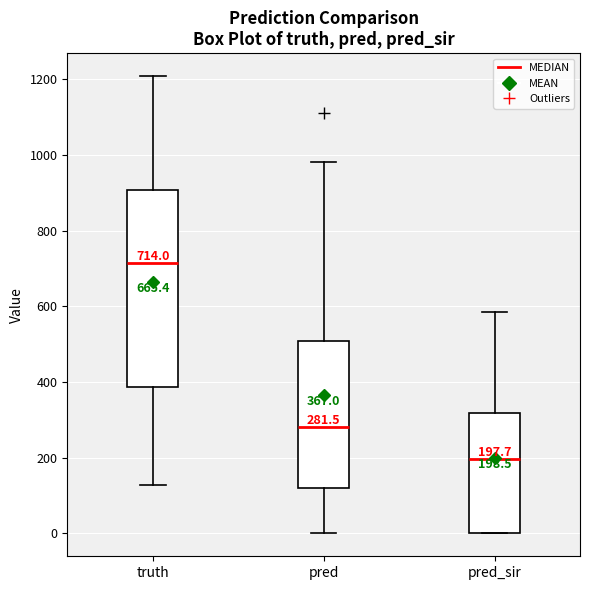

Which box's median line is the highest?

truth